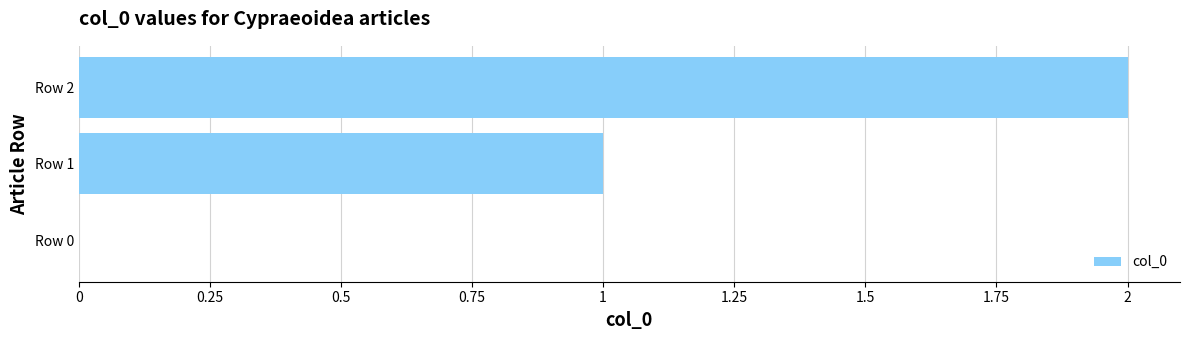

What is the sum of all values?

3